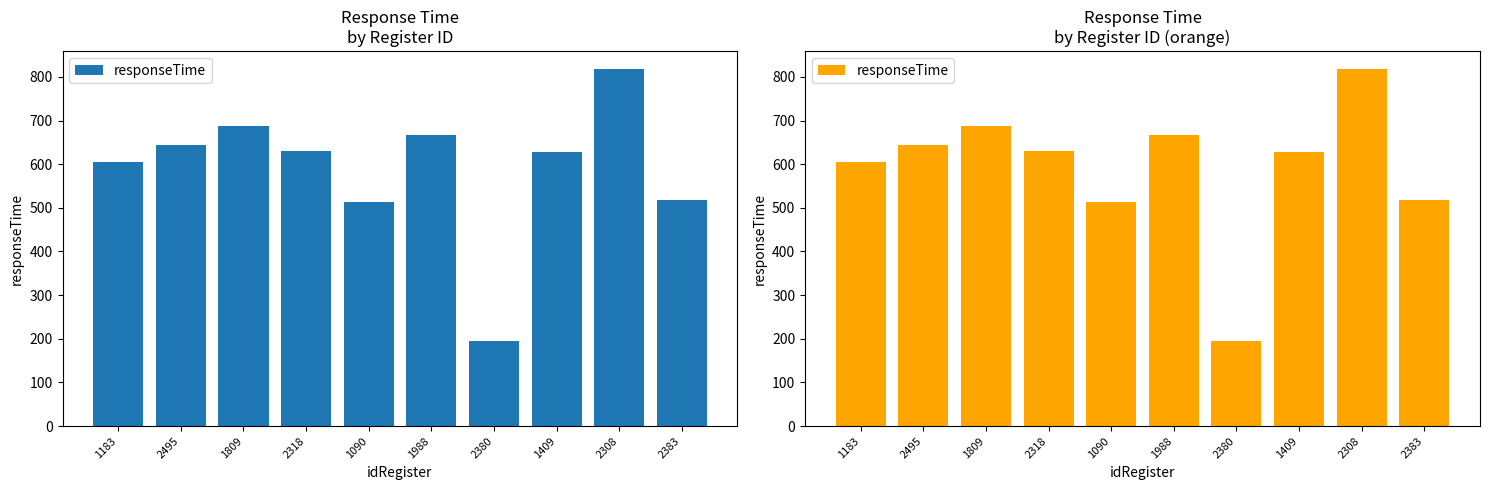

What is the approximate value at 1409, to the nearest 100?

600